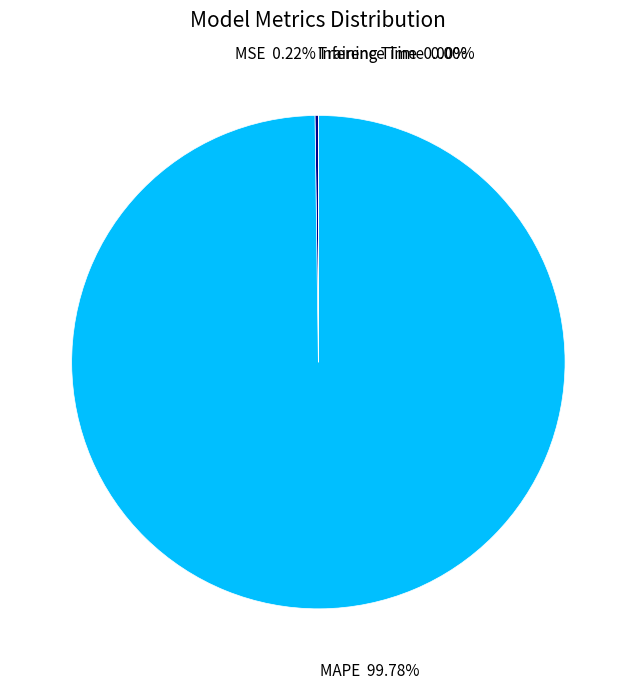

Is there any slice that represents more than half of the pie?

Yes